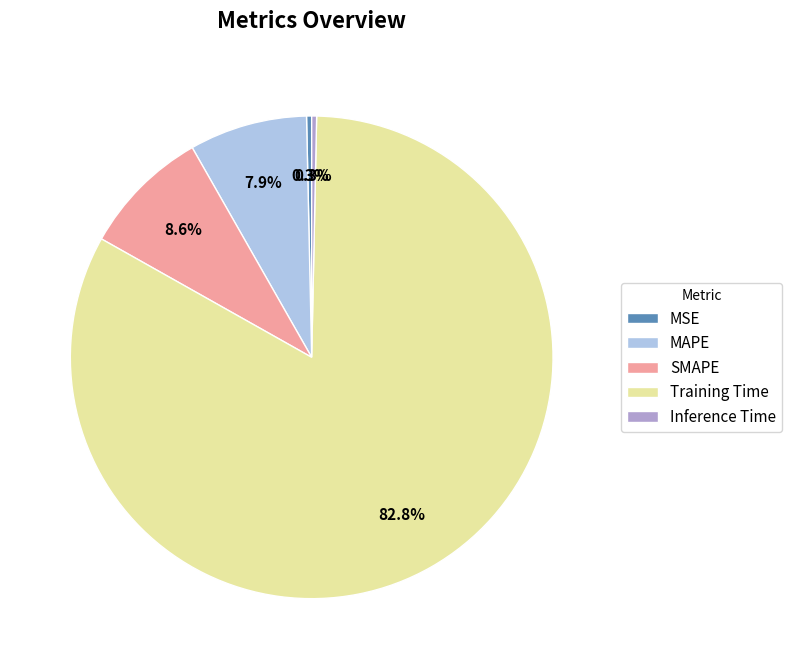

Which has a higher value, Training Time or MSE?

Training Time